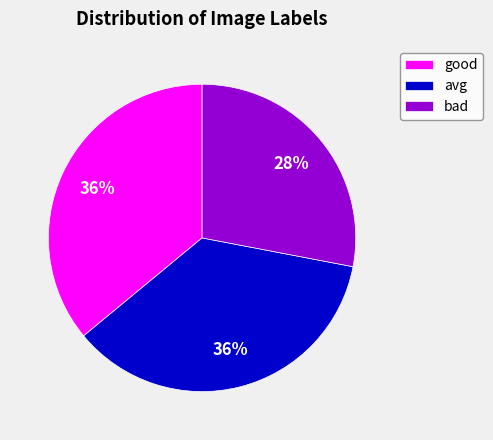

What is the smallest slice in the pie chart?

bad